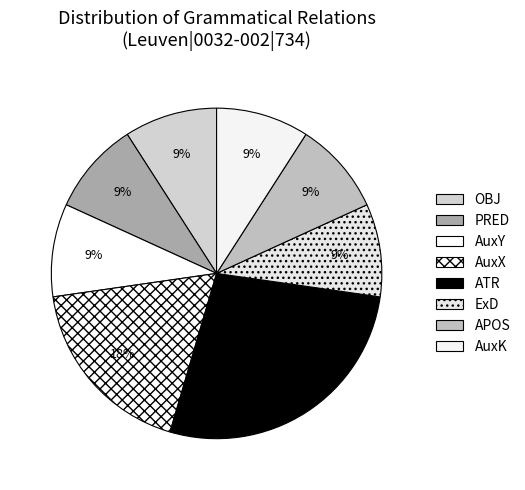

What portion of the pie excludes AuxY?

90.9%